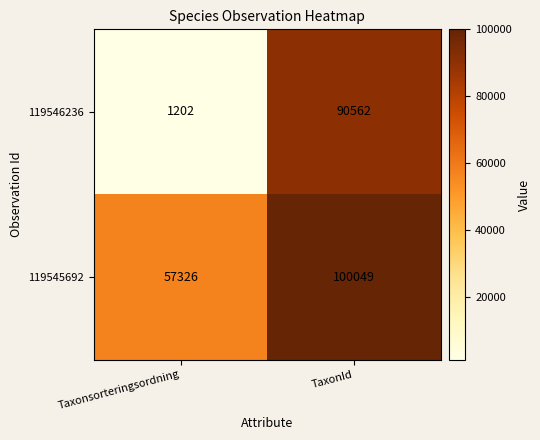

Reading left to right, transcribe all the data shown in this chart.

119546236: 1202	90562
119545692: 57326	100049